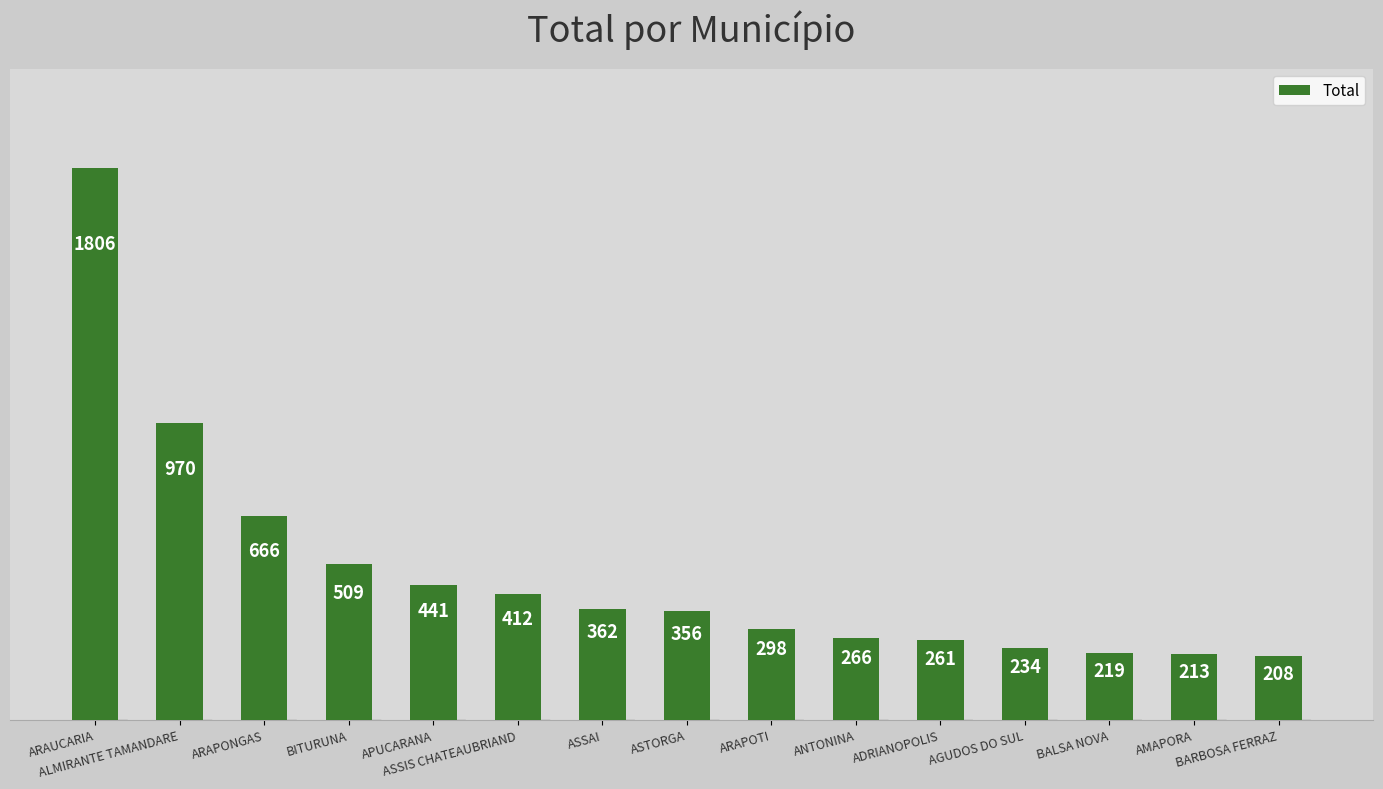

The chart shows a value of 234 at AGUDOS DO SUL. True or false?

True